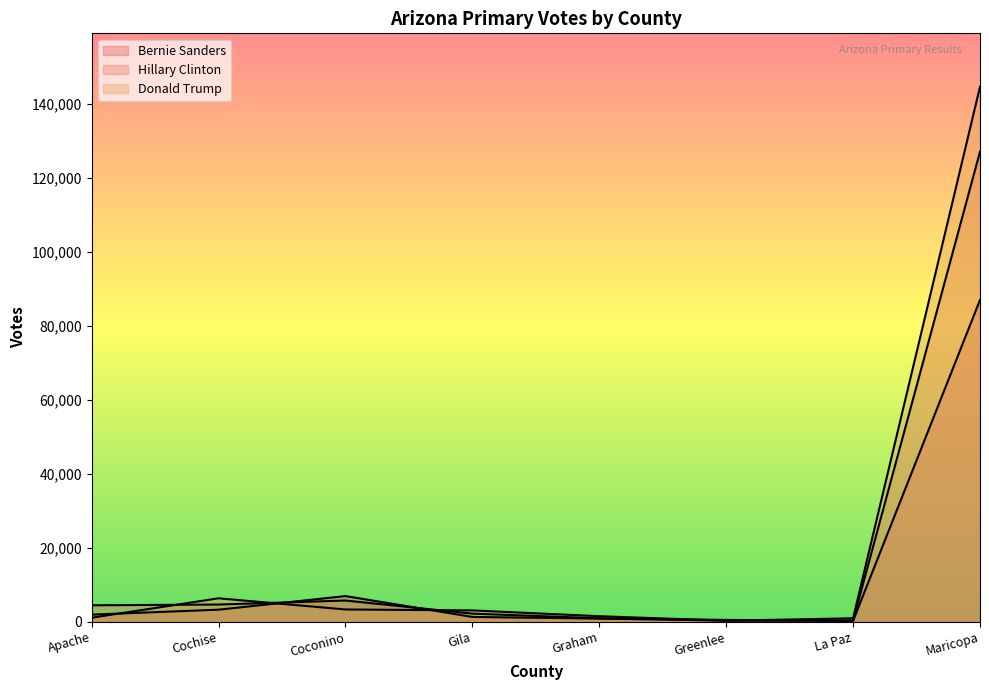

True or false: Donald Trump has a value of 3950 at Cochise.

False